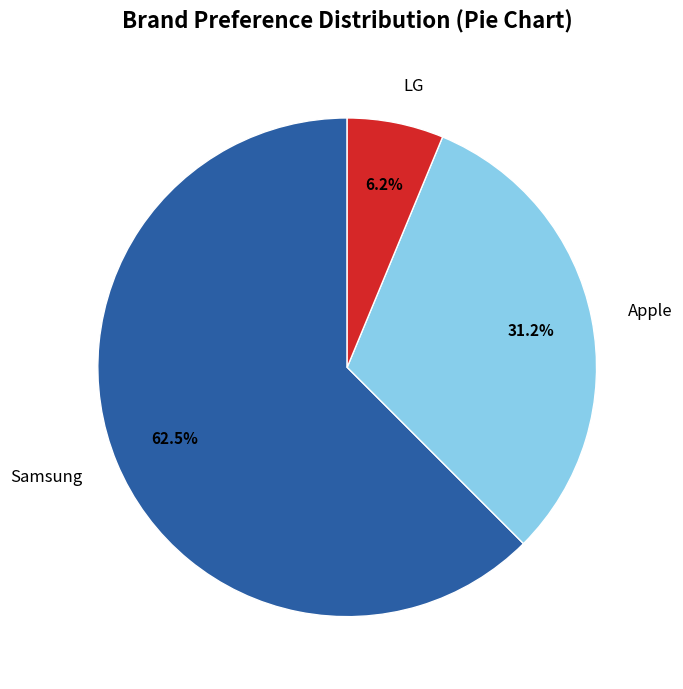

To the nearest percent, what is the difference between the largest and smallest slice percentages?

56%